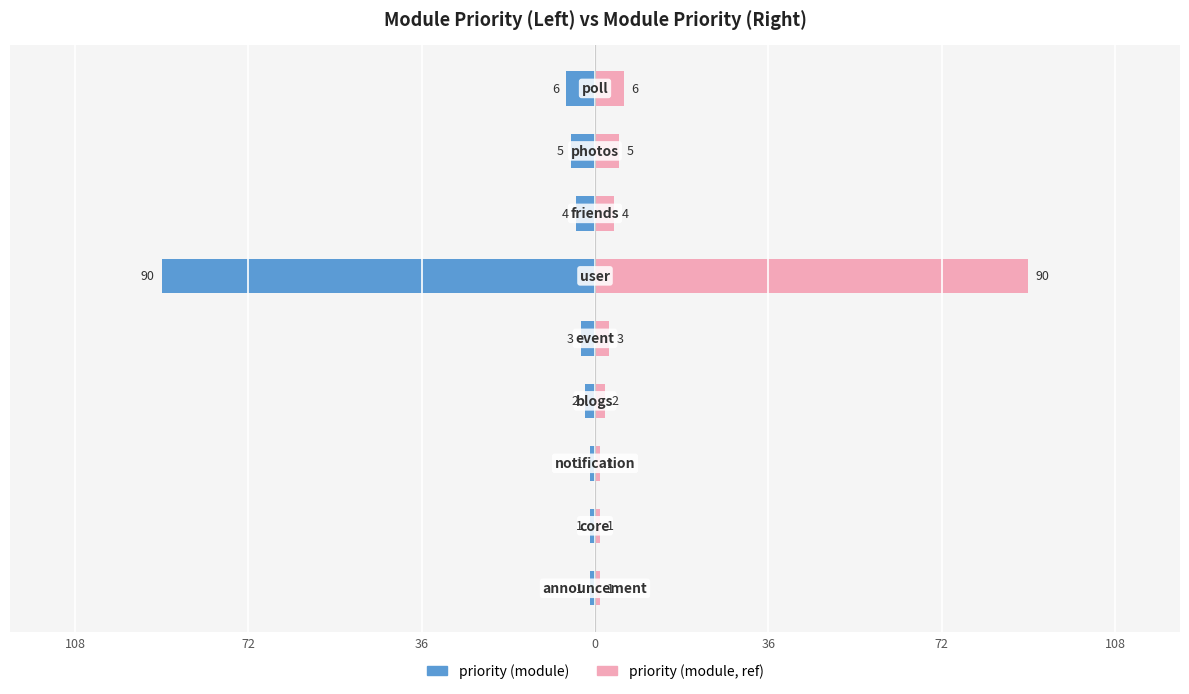

How many categories are shown in the chart?

9